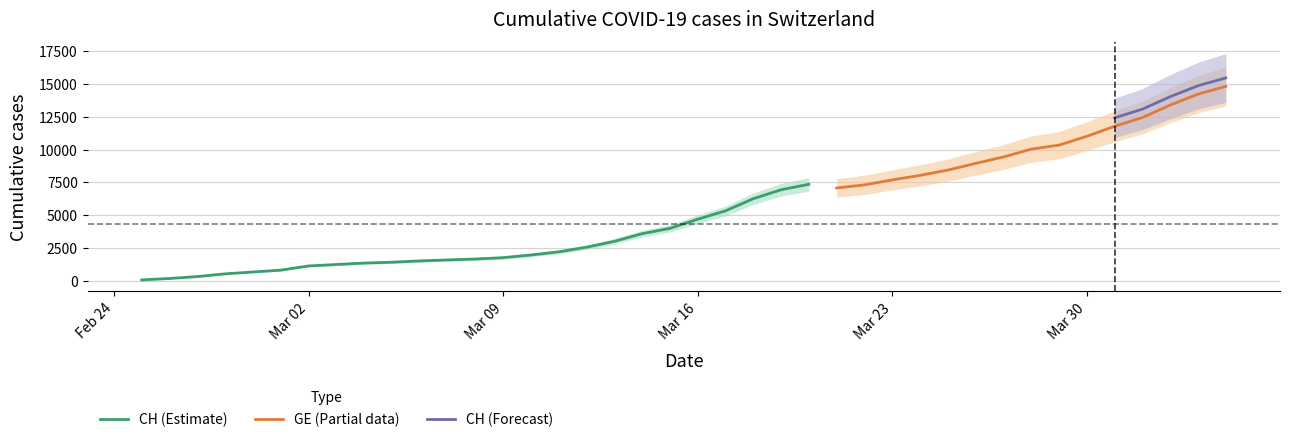

What is the difference between the CH values at 35 and 38?

2449